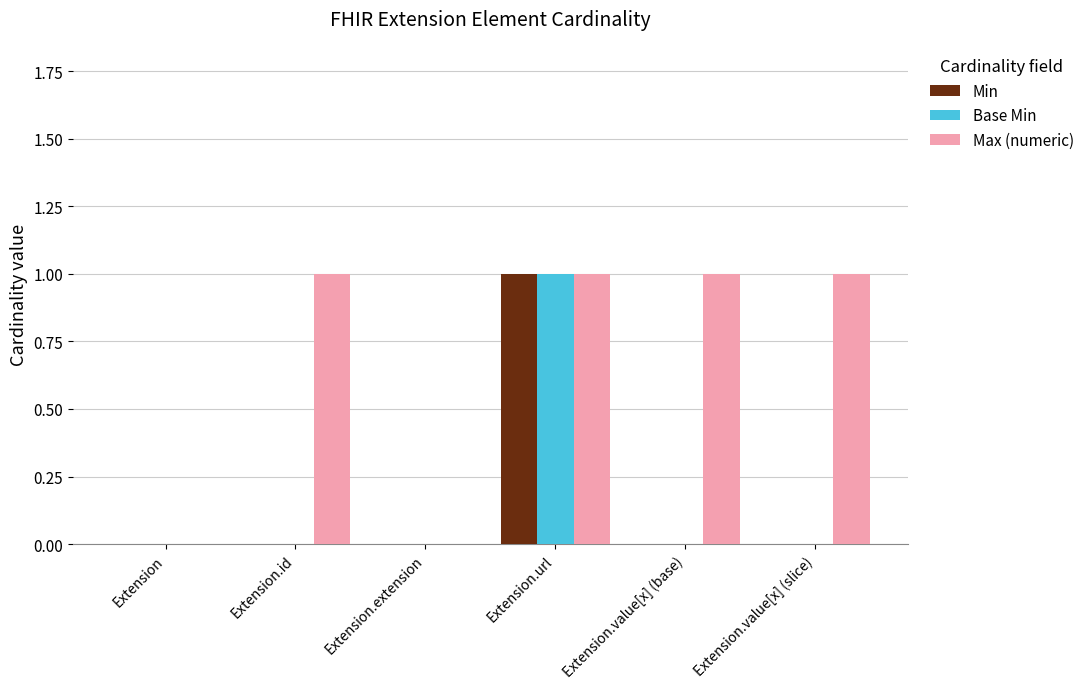

Which series has the largest total across all categories?

Max (numeric)